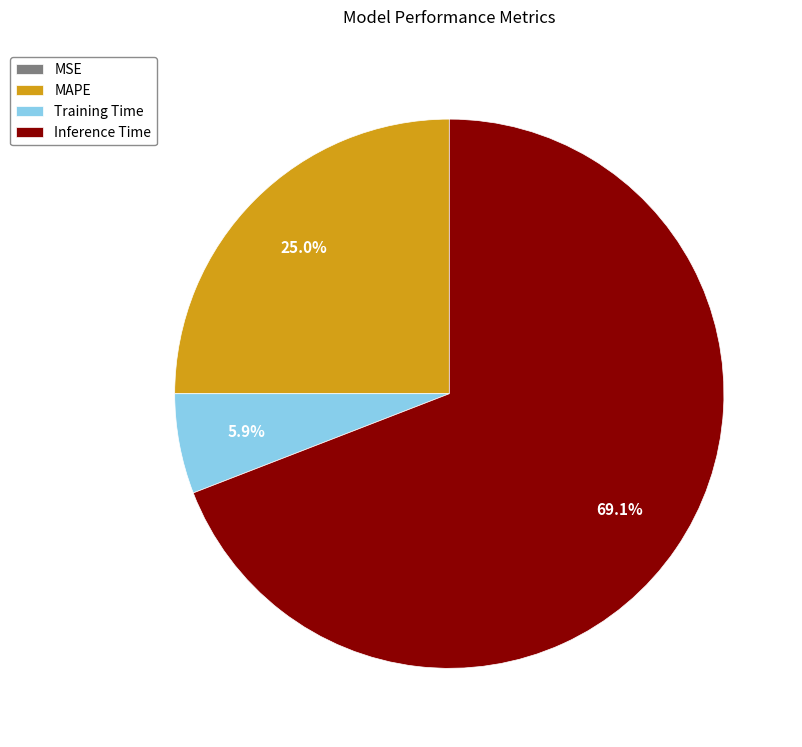

The Inference Time slice represents 69% of the pie. True or false?

True